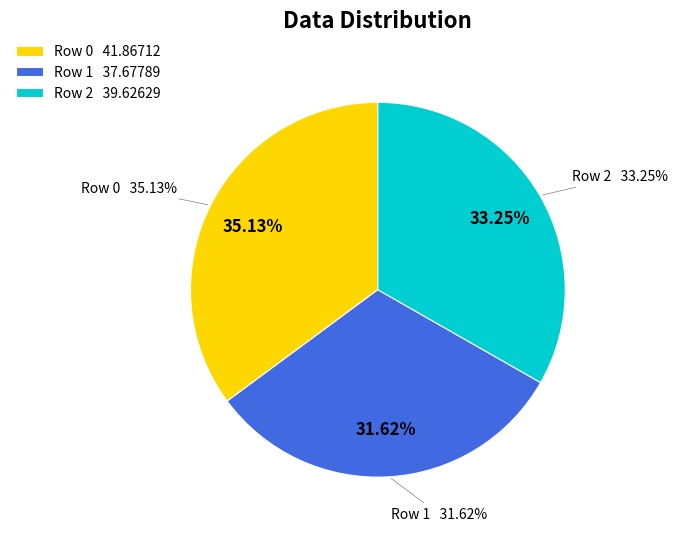

Do Row 2 and Row 0 together represent more than half of the pie?

Yes